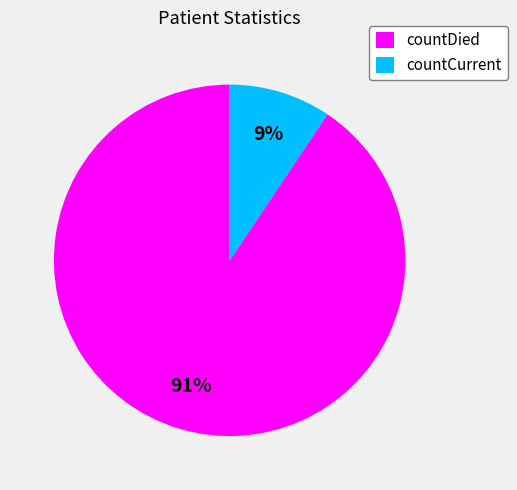

How many slices are in this pie chart?

2